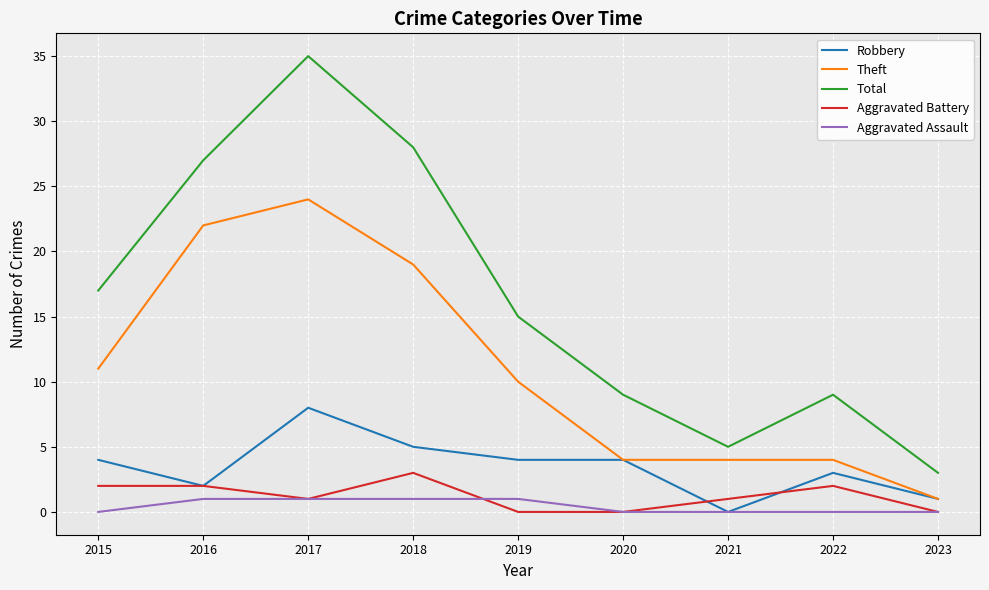

What are all the series names shown in the legend?

Robbery, Theft, Total, Aggravated Battery, Aggravated Assault